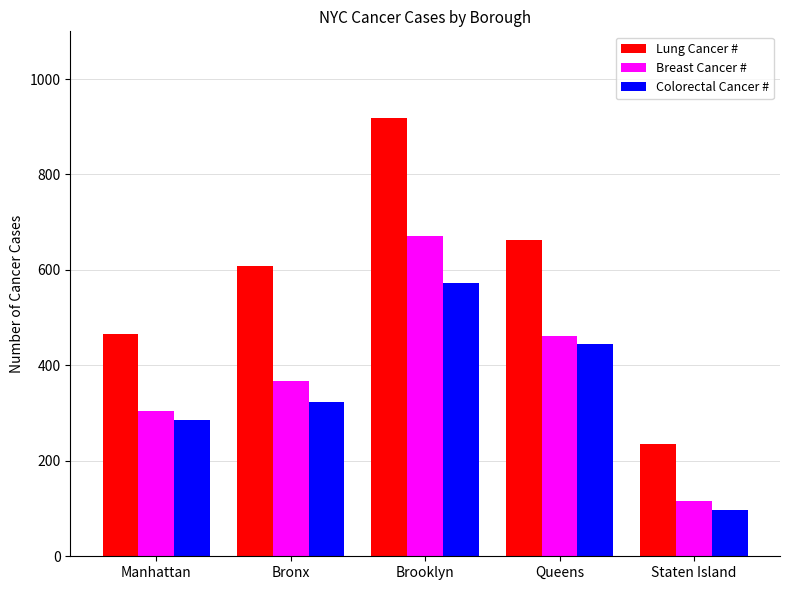

What is the difference between the second highest and minimum values in the Colorectal Cancer # series?

348